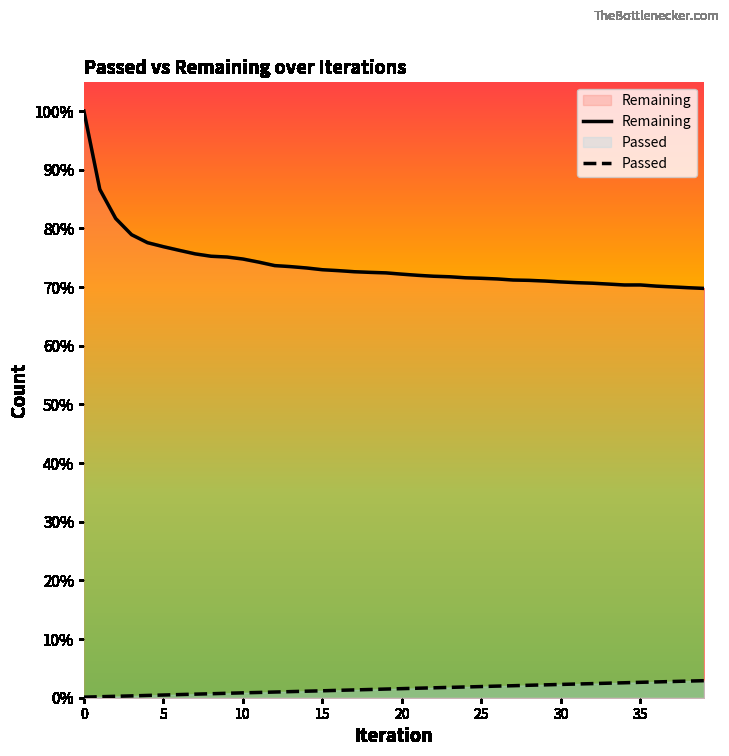

List the series in order of their overall mean, lowest first.

Passed, Remaining